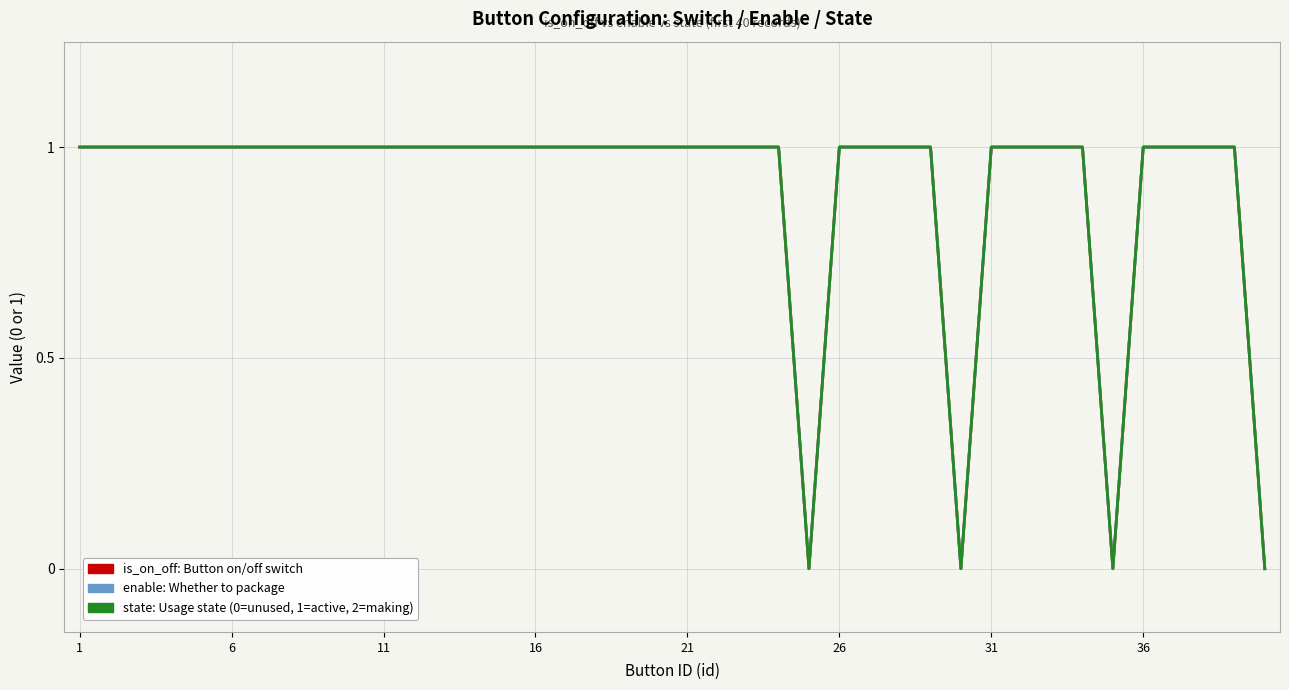

Is this an area chart (filled region under the line)?

No